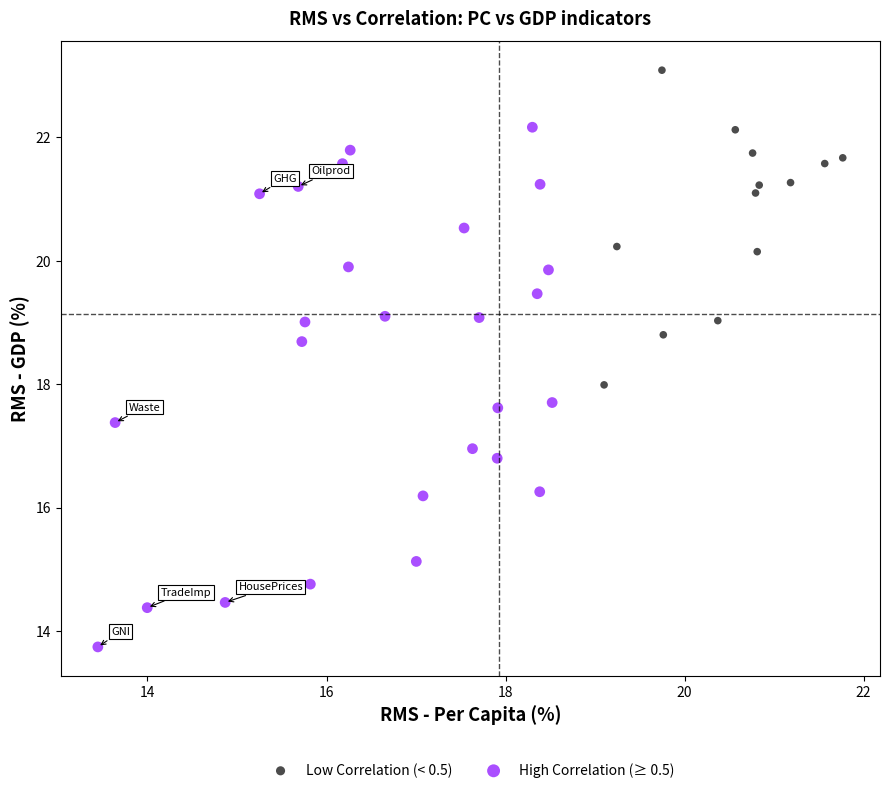

Which series has the largest Y range (max minus min)?

High Correlation (≥ 0.5)